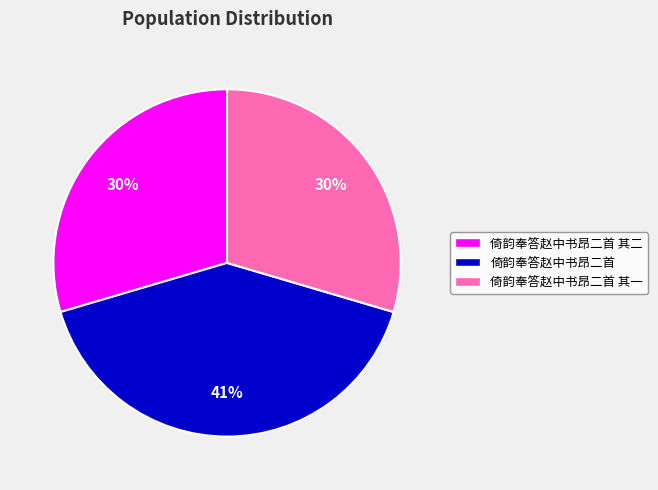

Is the sum of 倚韵奉答赵中书昂二首 and 倚韵奉答赵中书昂二首 其二 greater than half?

Yes